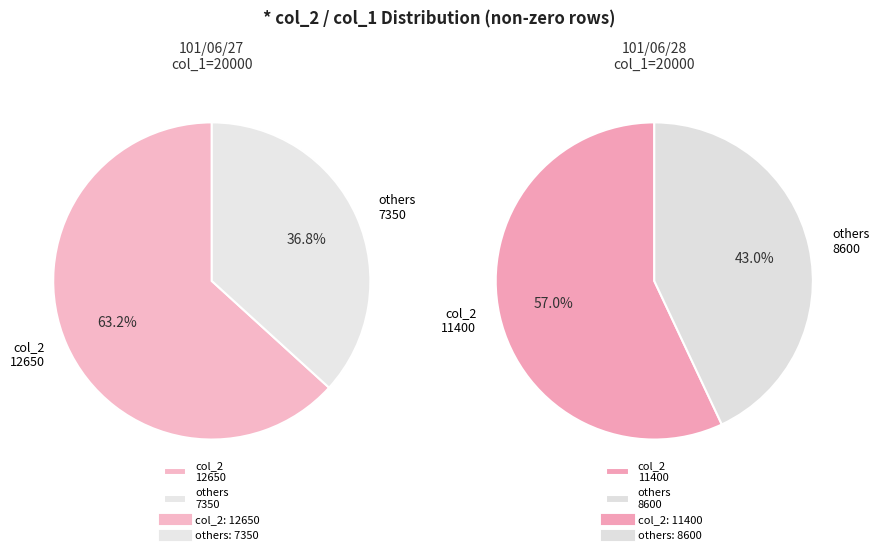

Which has a higher value, 101/06/27 or 101/06/28?

101/06/27